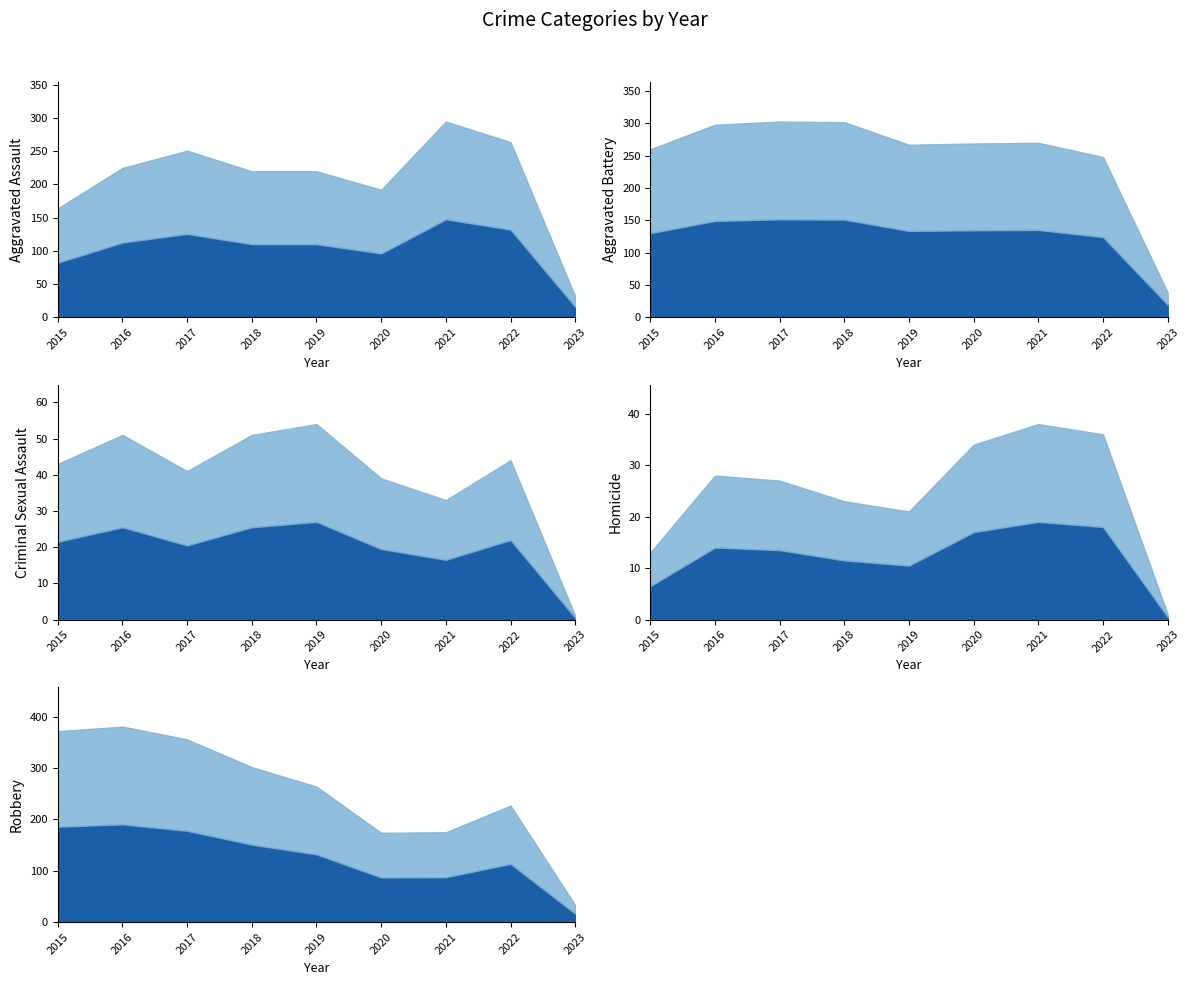

Reading left to right, what are all the values shown in this chart?

Aggravated Assault: 2015=164	2016=225	2017=251	2018=220	2019=220	2020=192	2021=295	2022=264	2023=31
Aggravated Battery: 2015=260	2016=298	2017=303	2018=302	2019=267	2020=269	2021=270	2022=248	2023=38
Criminal Sexual Assault: 2015=43	2016=51	2017=41	2018=51	2019=54	2020=39	2021=33	2022=44	2023=1
Homicide: 2015=13	2016=28	2017=27	2018=23	2019=21	2020=34	2021=38	2022=36	2023=1
Robbery: 2015=372	2016=381	2017=356	2018=302	2019=264	2020=174	2021=175	2022=227	2023=33